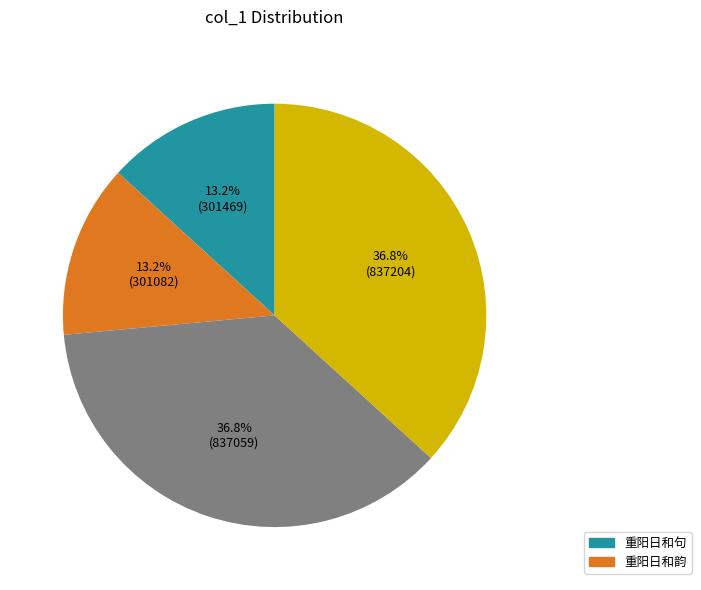

Does any single category account for the majority?

No